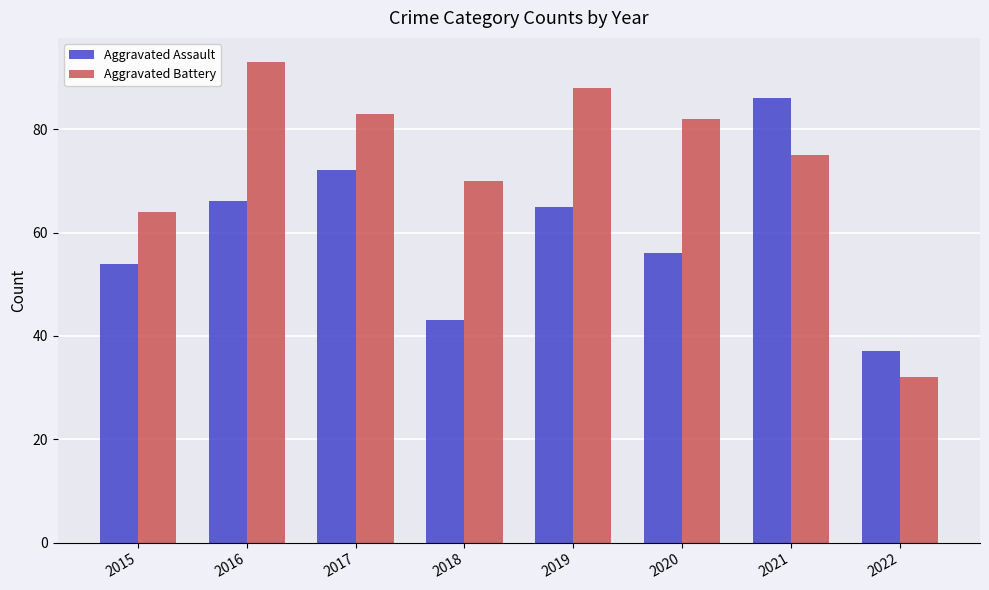

What is the minimum value shown in the chart?

32